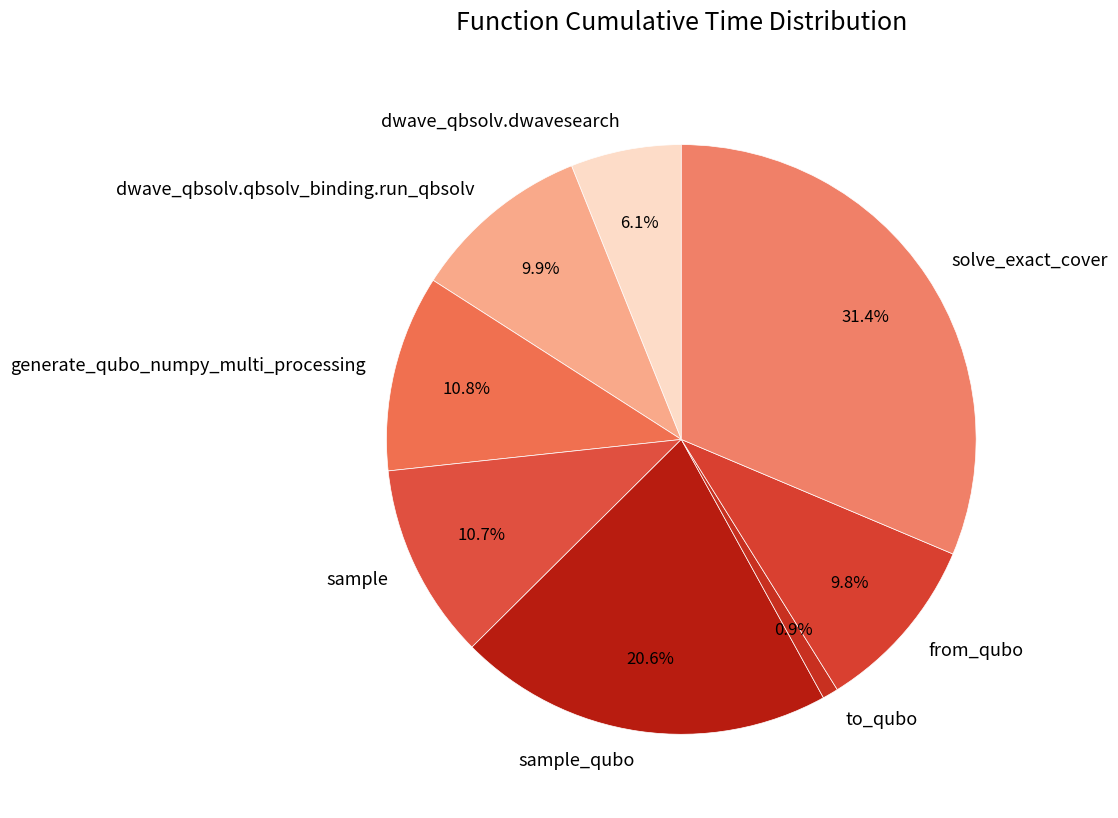

What portion of the pie excludes sample?

89.3%